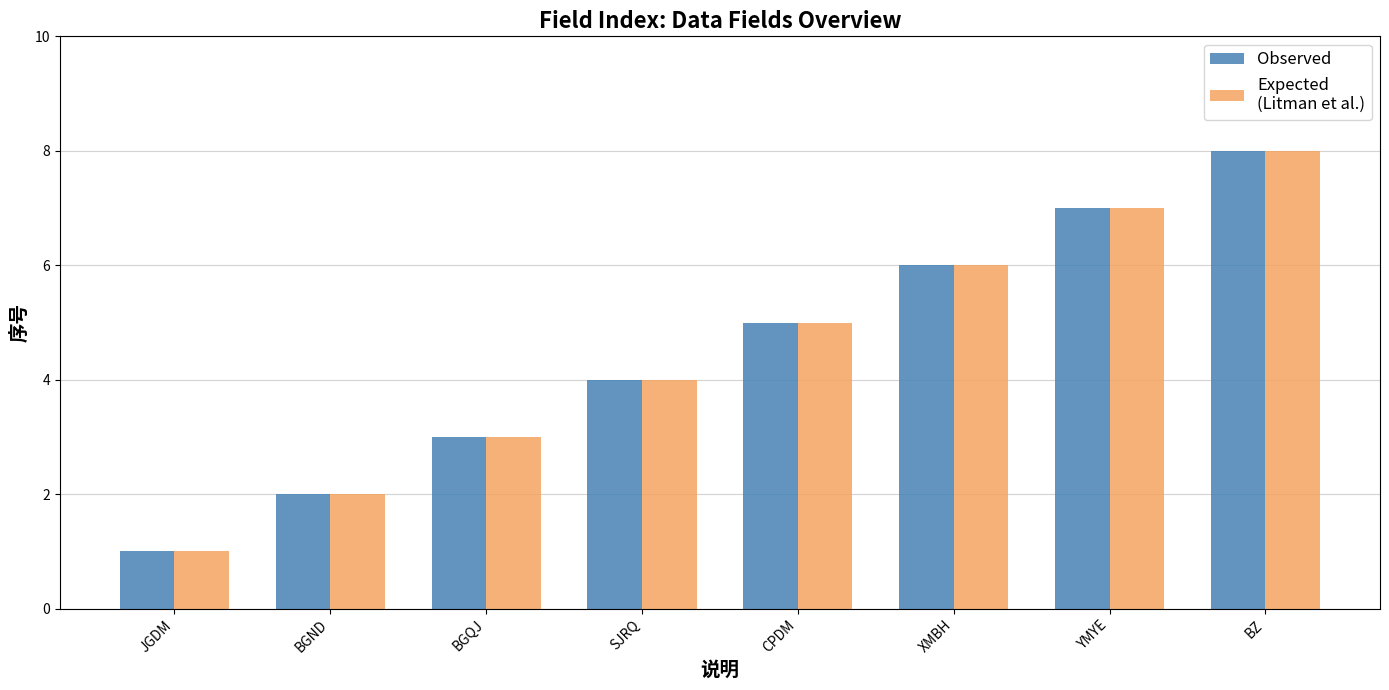

At which category is the sum across all series the highest?

BZ